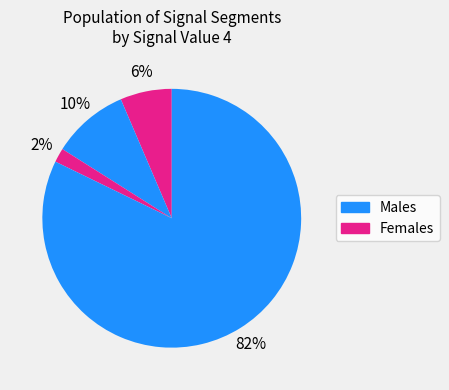

How many slices are in this pie chart?

4